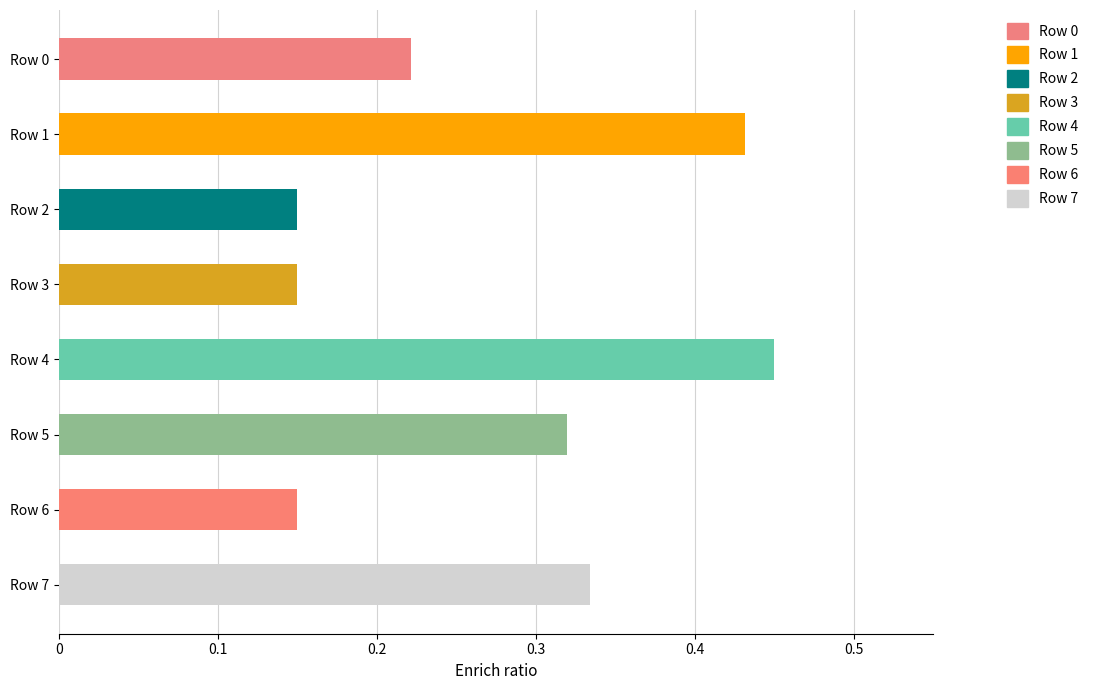

Between Row 2 and Row 7, which is larger?

Row 7